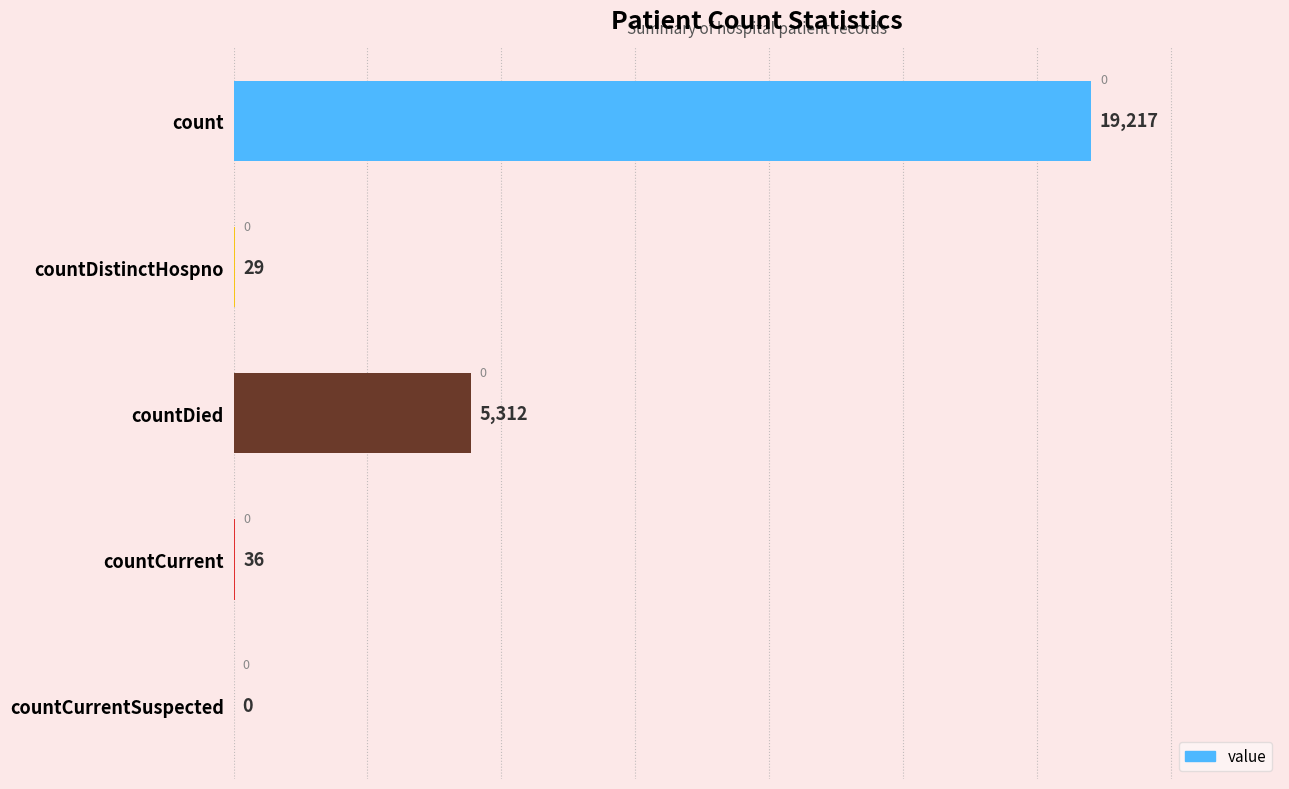

Is it true that the value at countDied is 2660?

False